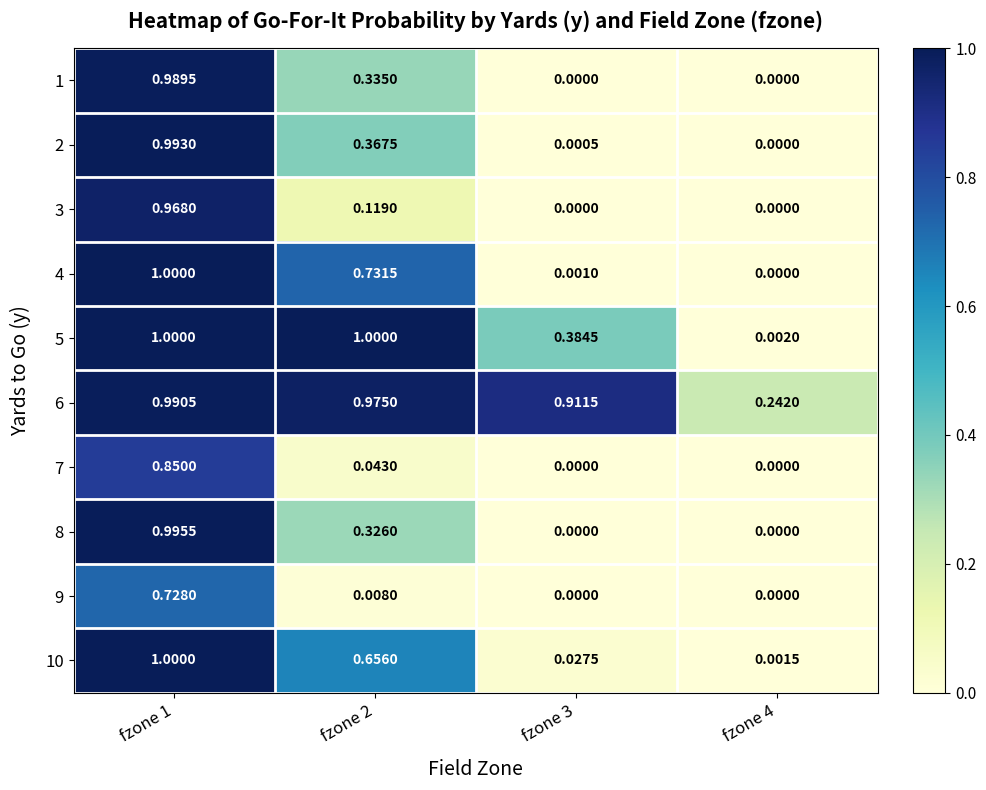

Is the value of 1 at fzone 3 greater than the value of 6 at fzone 2?

No